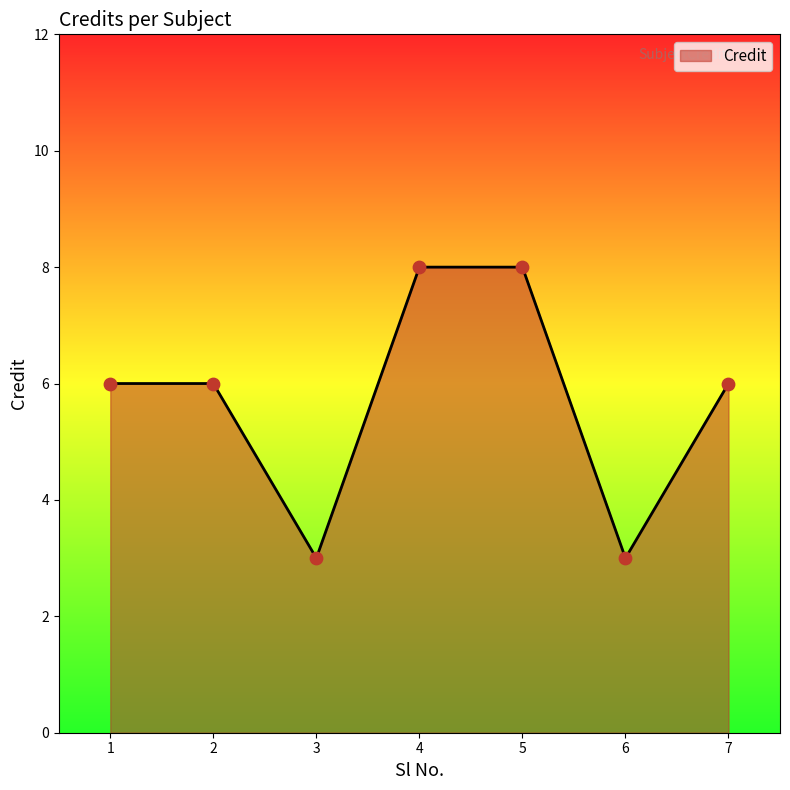

What is the change in value from 1 to 4?

+2